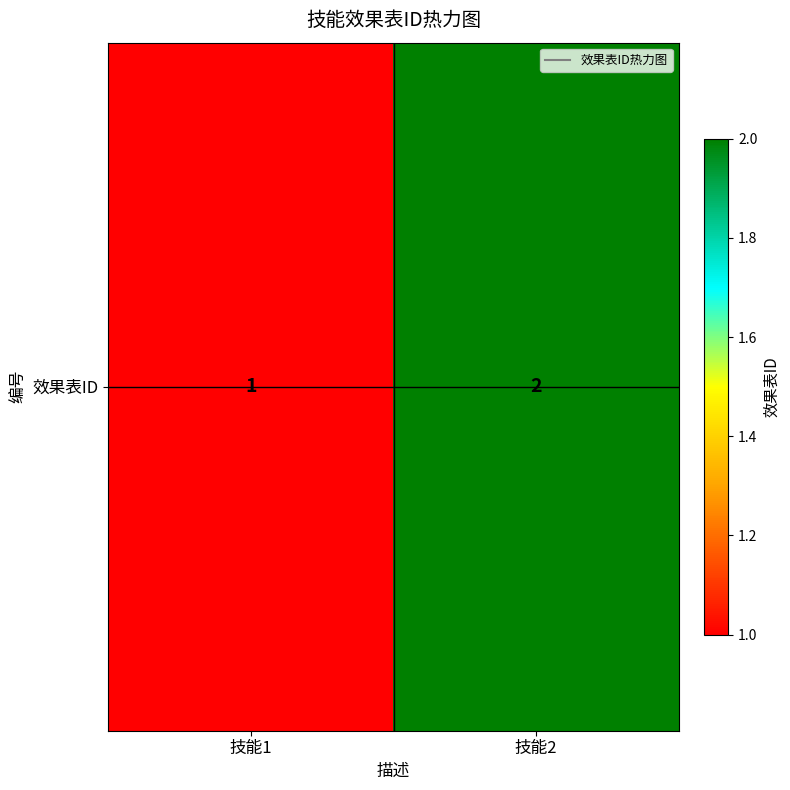

Which category has the lowest value across all series?

技能1